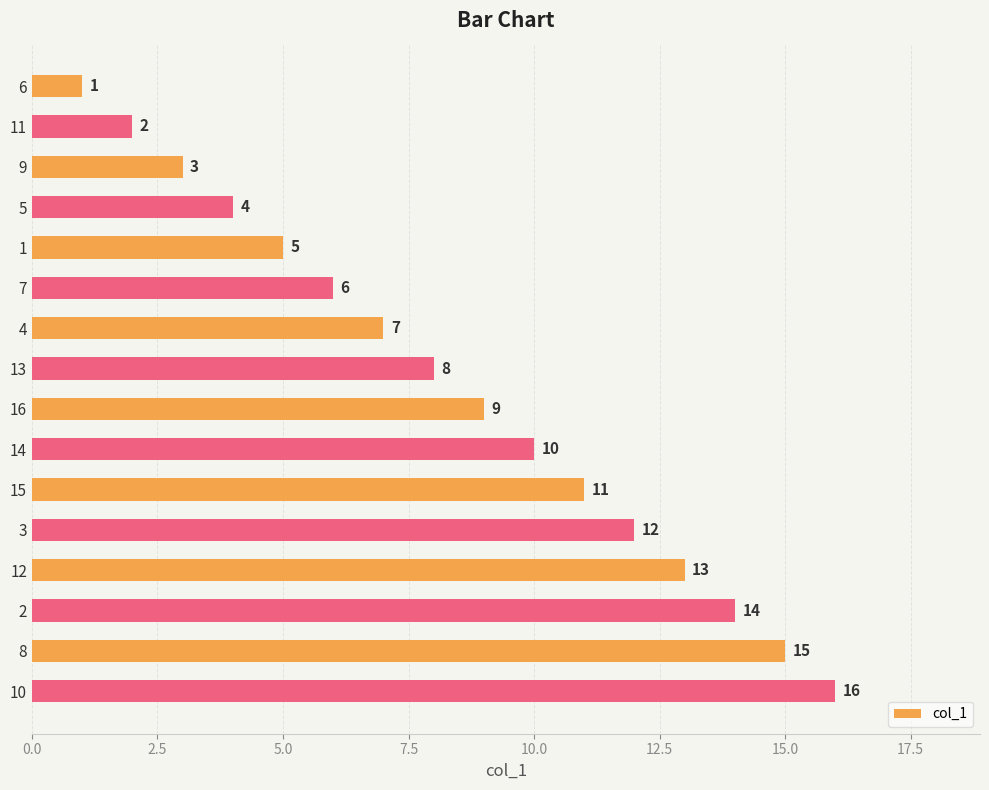

At which label is the value closest to 8?

13